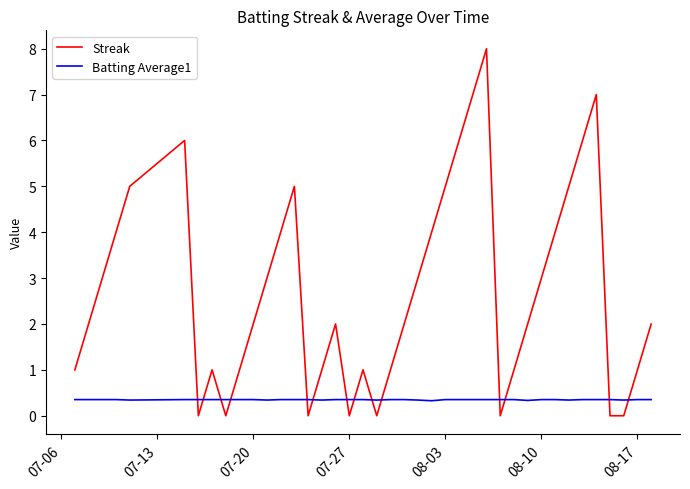

True or false: Streak and Batting Average1 cross at least once.

True